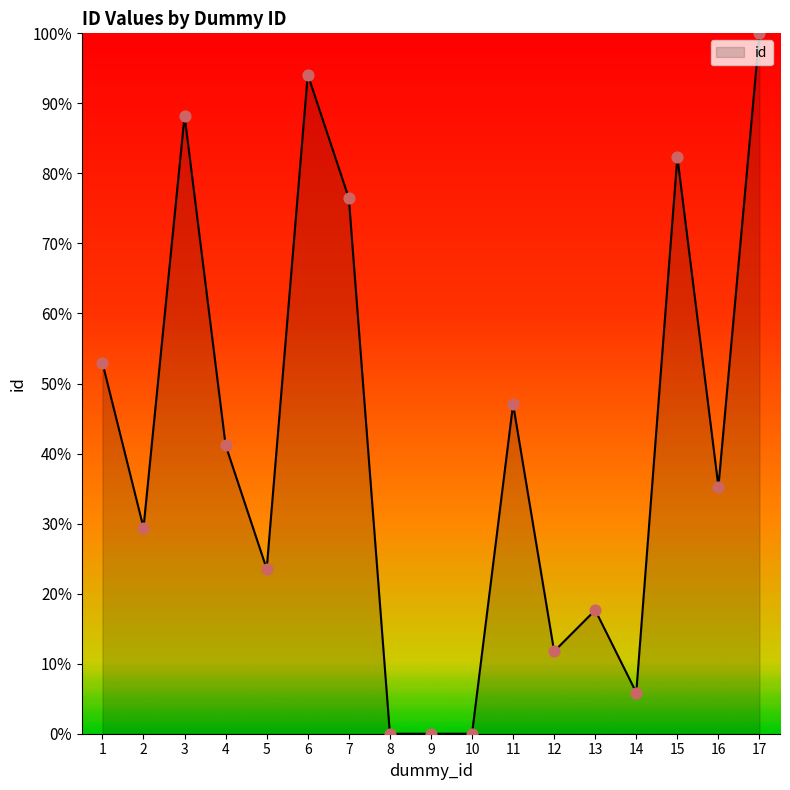

What is the change in value from 11 to 13?

-0.3